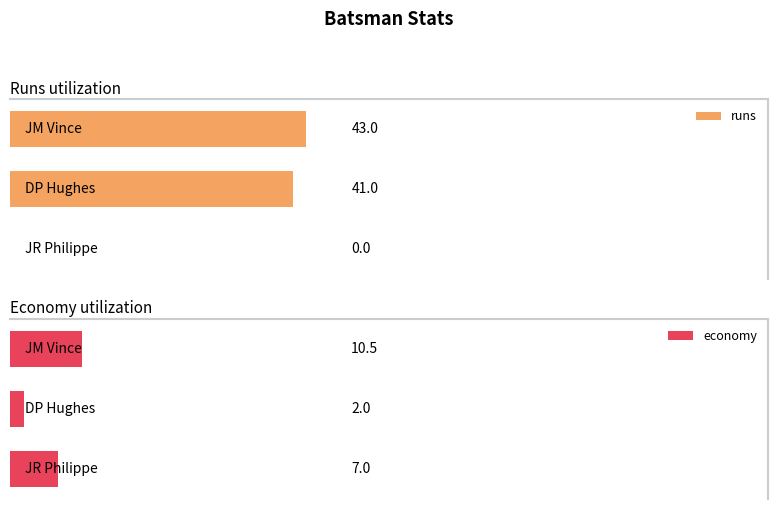

Reading left to right, what are all the values shown in this chart?

runs: 0=0.0	1=41.0	2=43.0
economy: 0=7.0	1=2.0	2=10.5